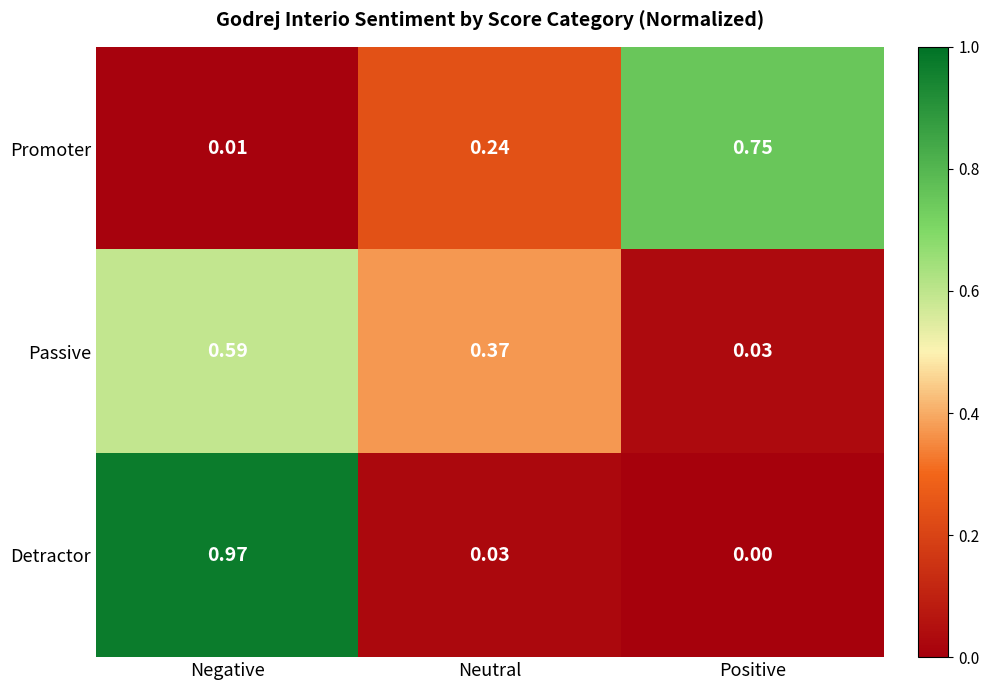

At which category is the sum across all series the highest?

Negative